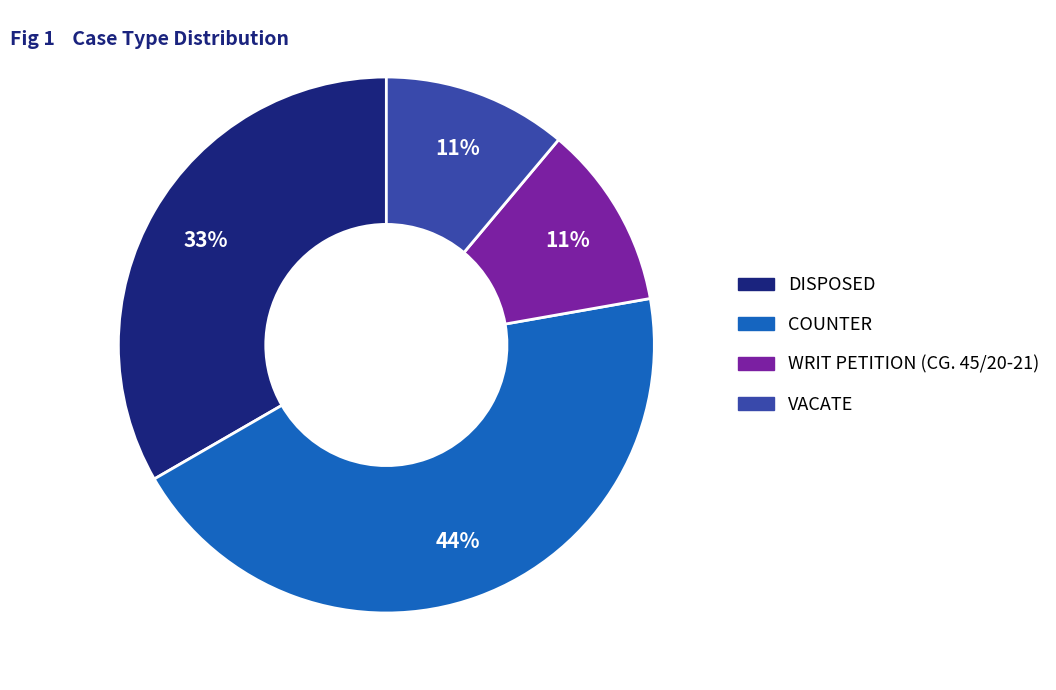

What is the largest slice in the pie chart?

COUNTER